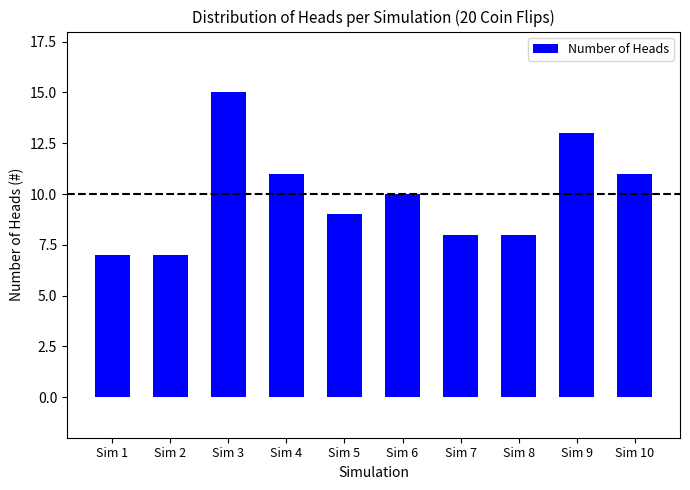

Are the bars grouped side by side (vs. stacked)?

No